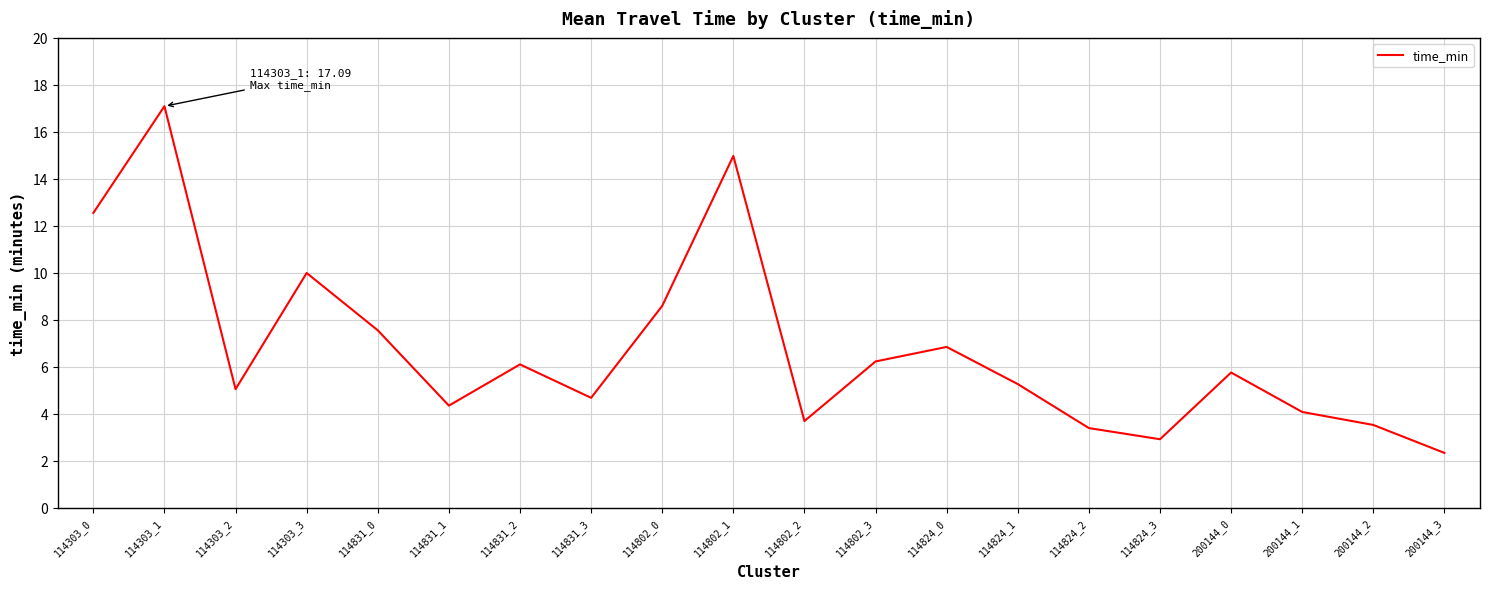

Reading right to left, transcribe all the data shown in this chart.

200144_3=2.3	200144_2=3.5	200144_1=4.1	200144_0=5.8	114824_3=2.9	114824_2=3.4	114824_1=5.3	114824_0=6.8	114802_3=6.2	114802_2=3.7	114802_1=15.0	114802_0=8.6	114831_3=4.7	114831_2=6.1	114831_1=4.3	114831_0=7.6	114303_3=10.0	114303_2=5.0	114303_1=17.1	114303_0=12.5